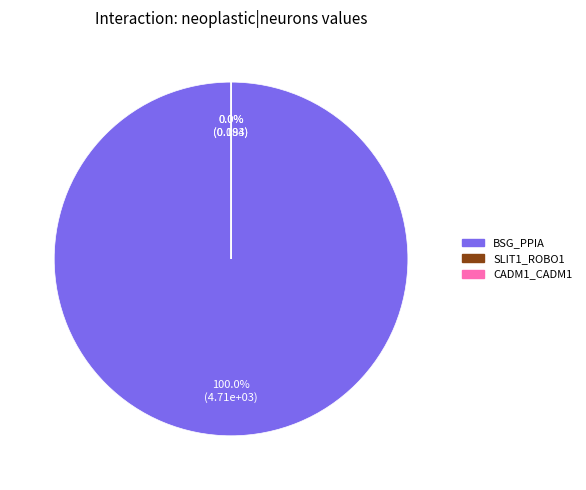

What portion of the pie excludes CADM1_CADM1?

100.0%